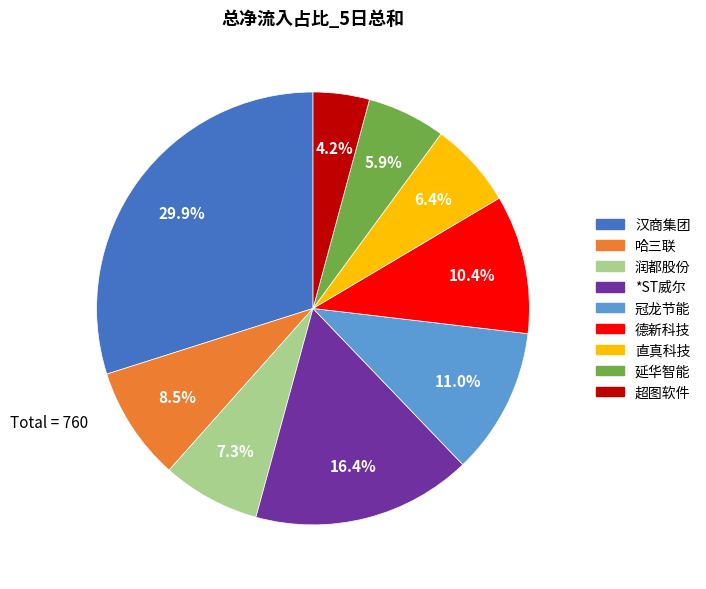

Which slice is the smallest?

超图软件